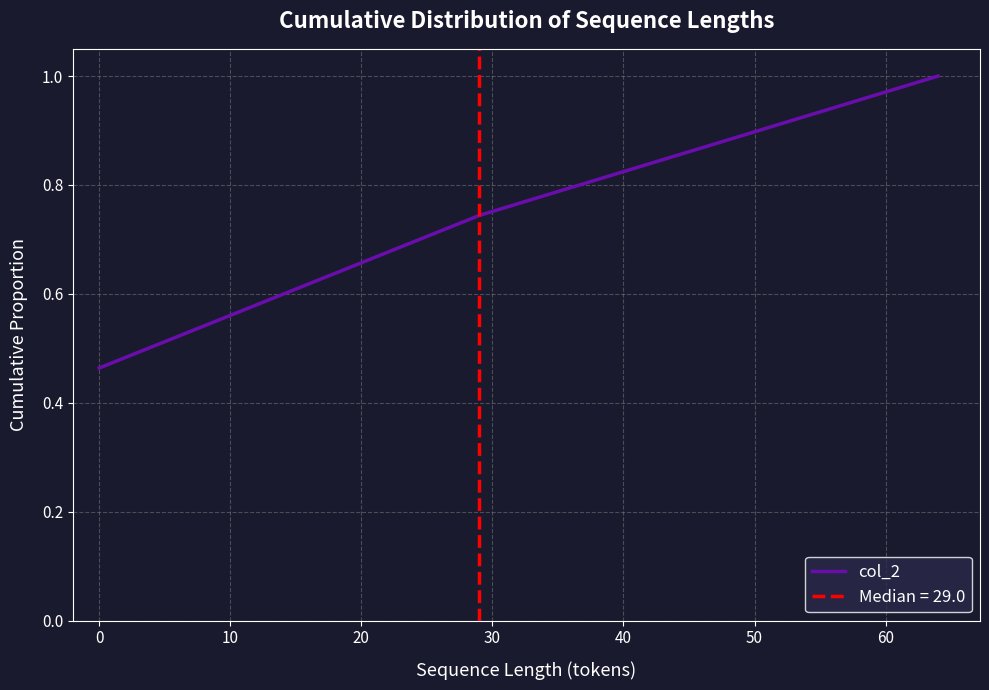

Reading left to right, extract all data points from this chart.

0.5	0.7	1.0